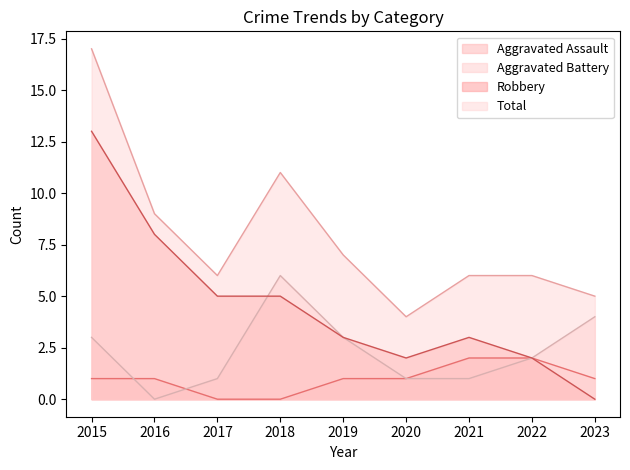

What is the difference between the Total values at 2019 and 2023?

2